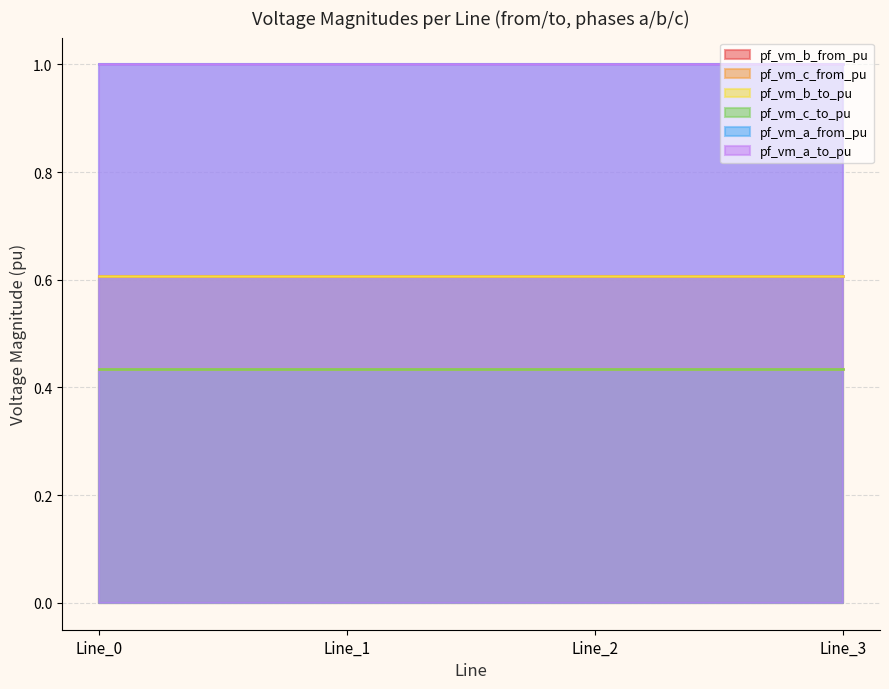

What is the sum of the pf_vm_b_from_pu values at Line_3 and Line_0?

1.2